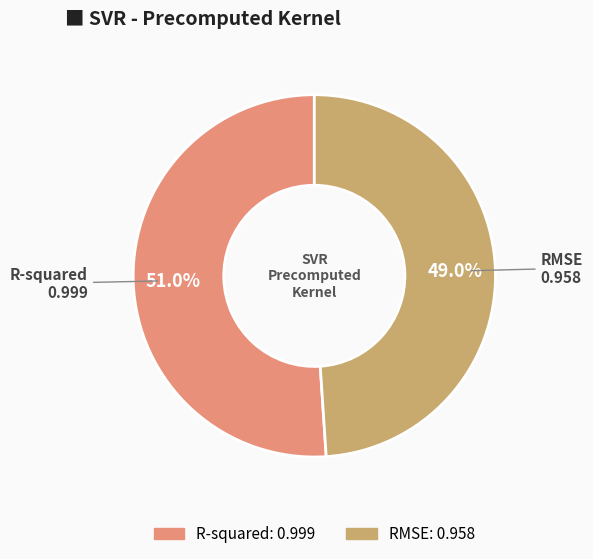

To the nearest percent, what is the combined percentage of R-squared and RMSE?

100%